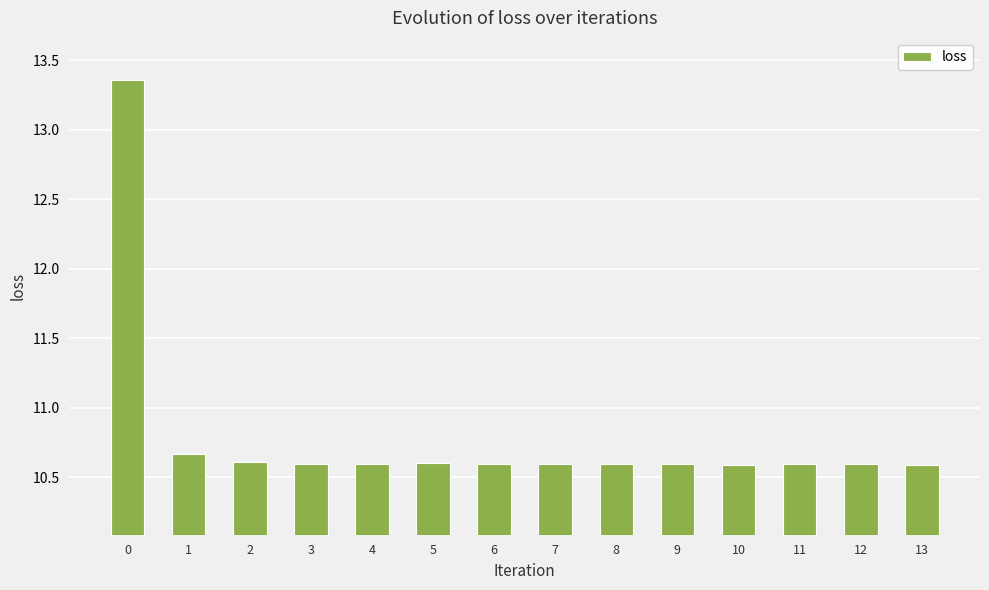

Approximately how many times larger is the value at 4 compared to 7?

1.0